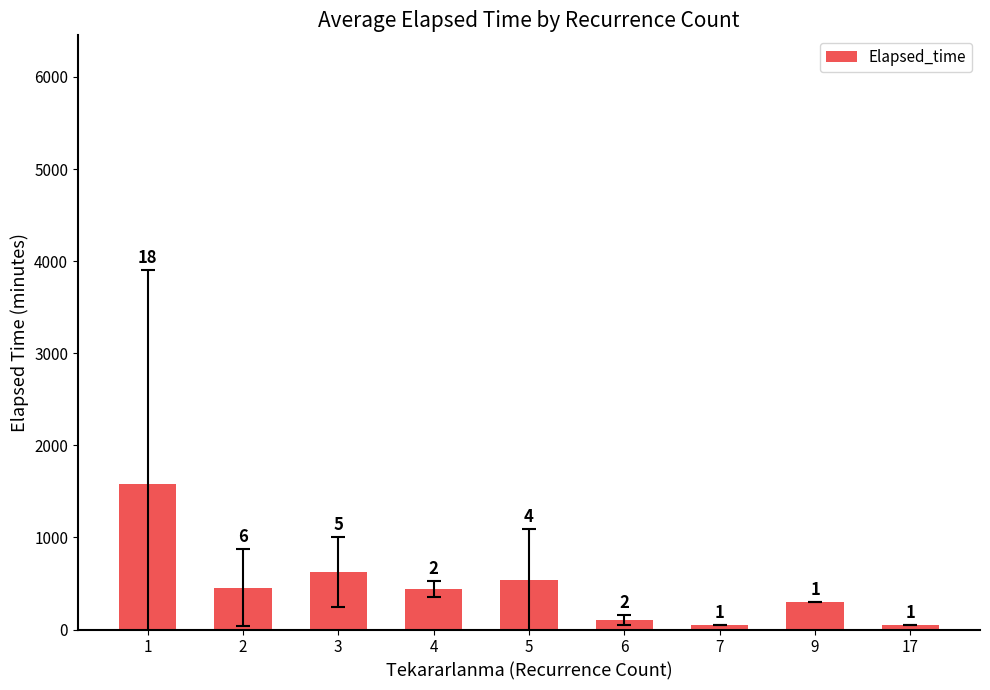

What is the maximum value shown in the chart?

1584.7